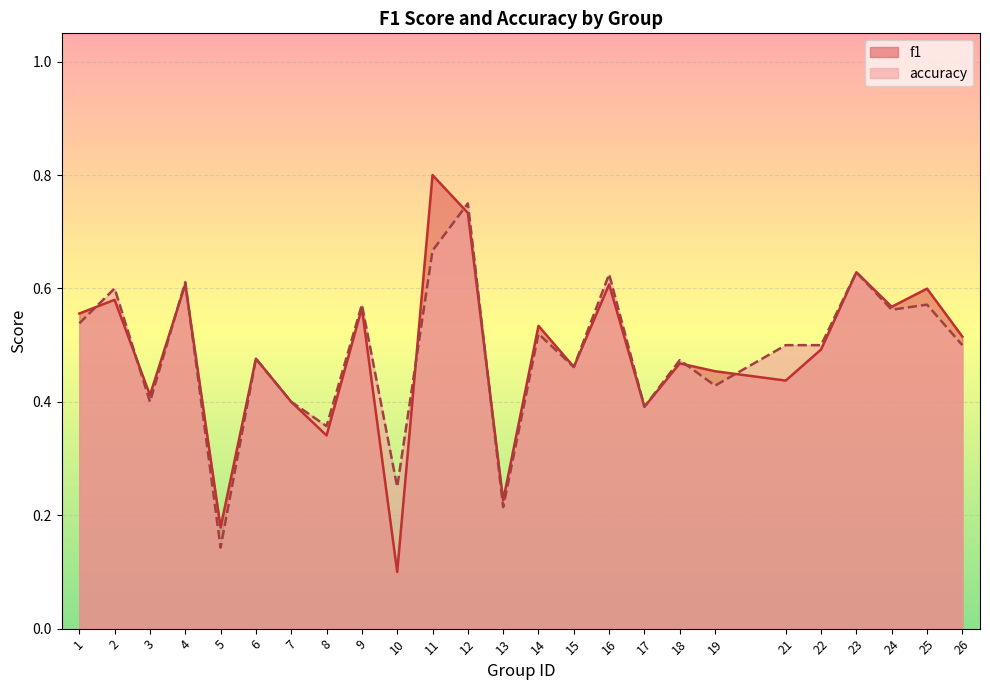

What is the value of the accuracy point at the 19th from the left?

0.4